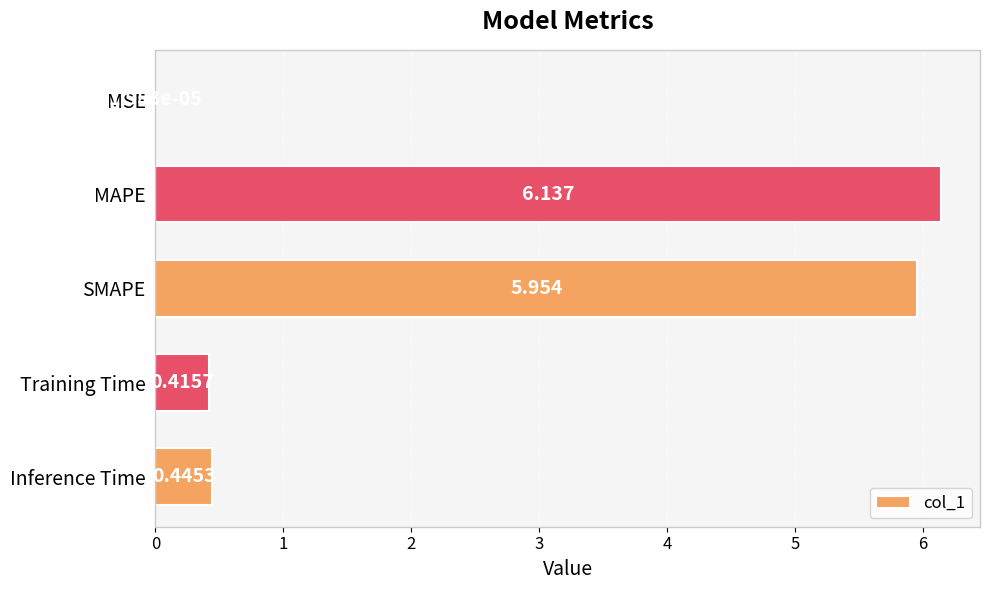

Where is the data nearest to the value 3?

Inference Time